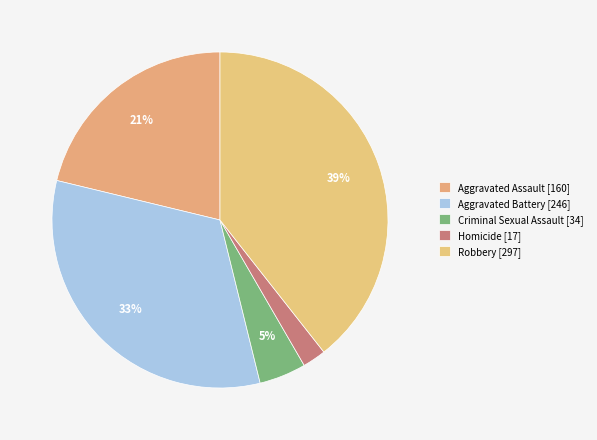

To the nearest percent, what is the average slice percentage?

20%